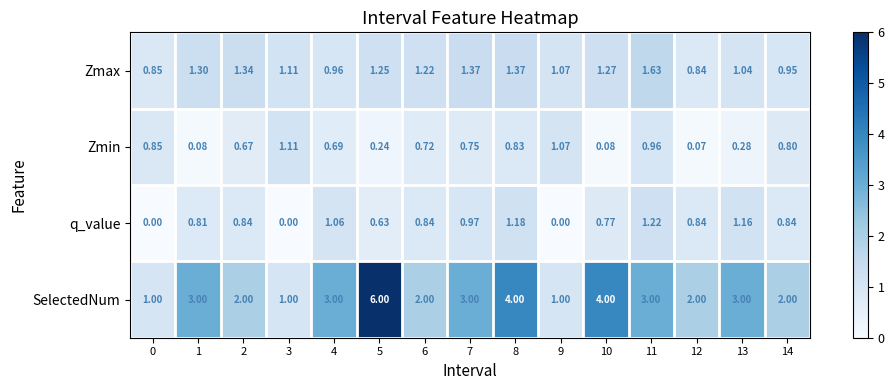

Between 1 and 3, which series saw the biggest shift?

SelectedNum